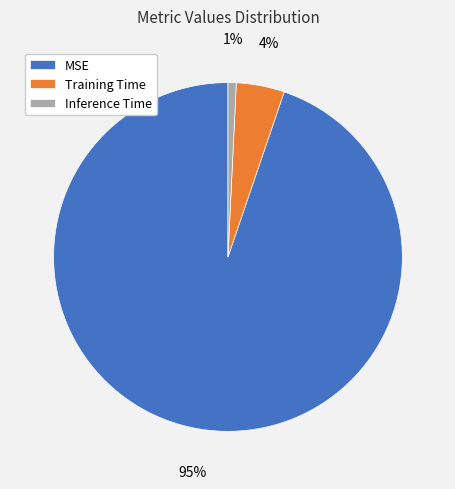

The MSE slice represents 80% of the pie. True or false?

False